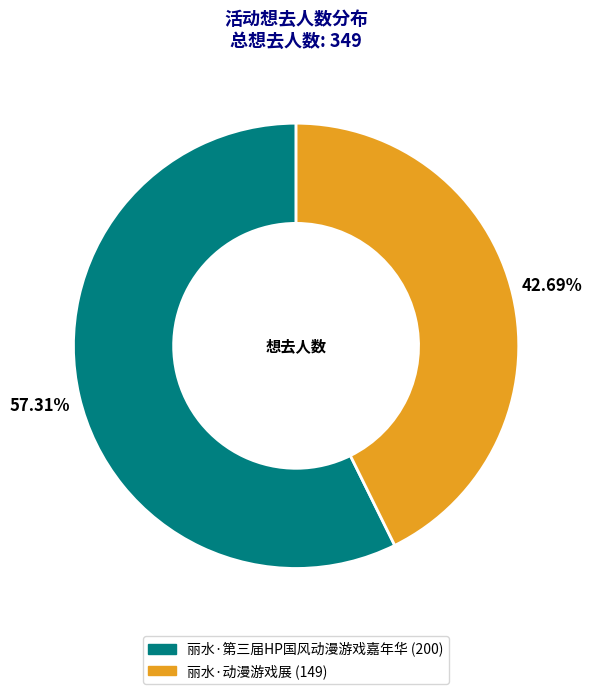

The 丽水·动漫游戏展 slice represents 53% of the pie. True or false?

False